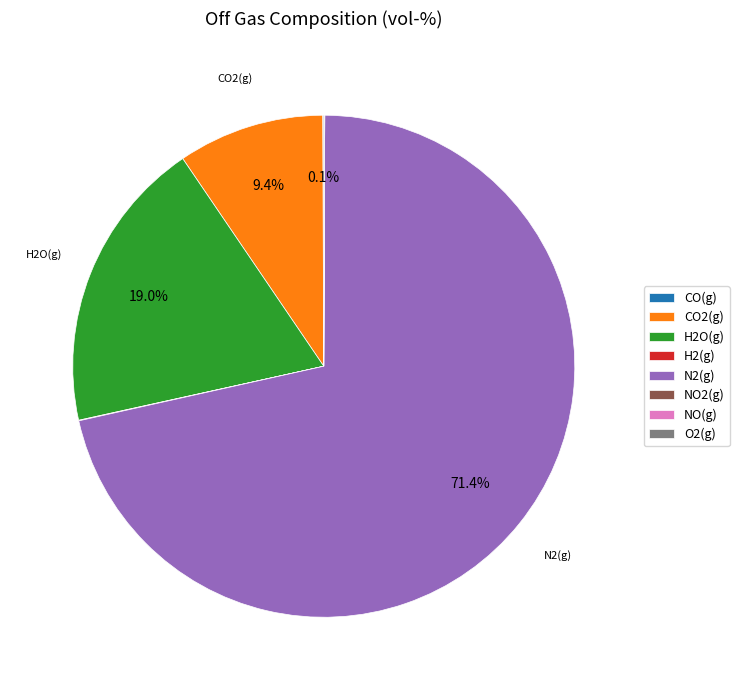

What is the largest slice in the pie chart?

N2(g)